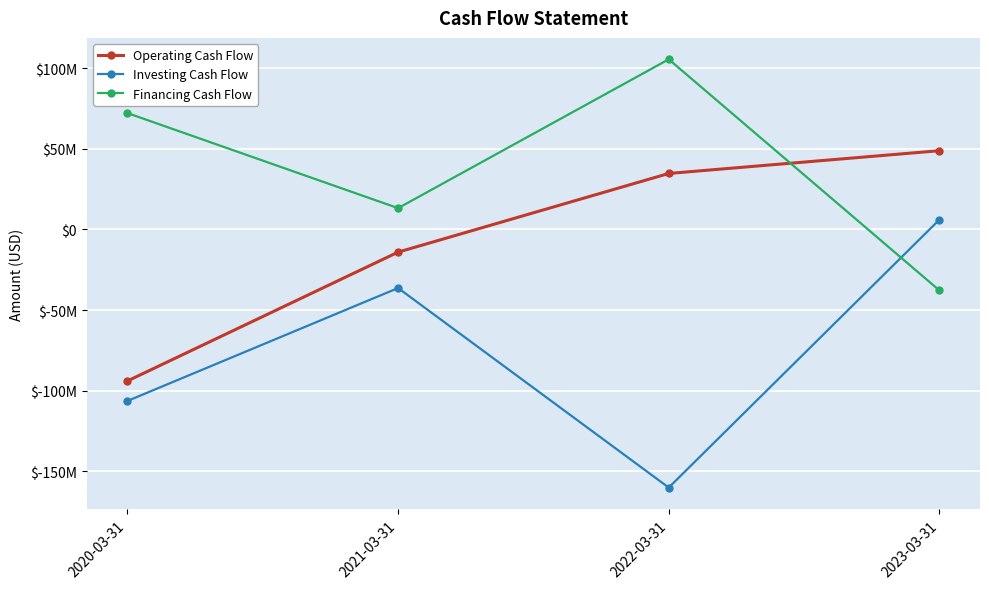

What is the maximum value shown in the chart?

105425000